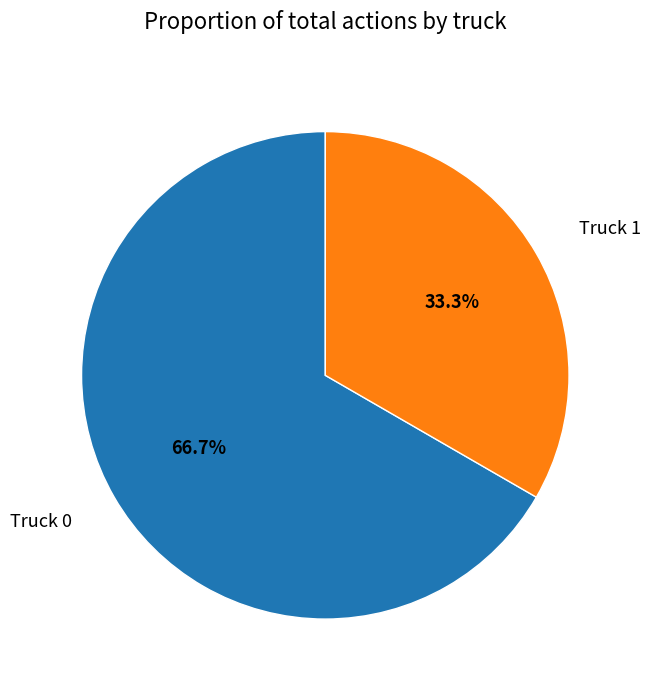

To the nearest percent, what is the combined percentage of Truck 0 and Truck 1?

100%